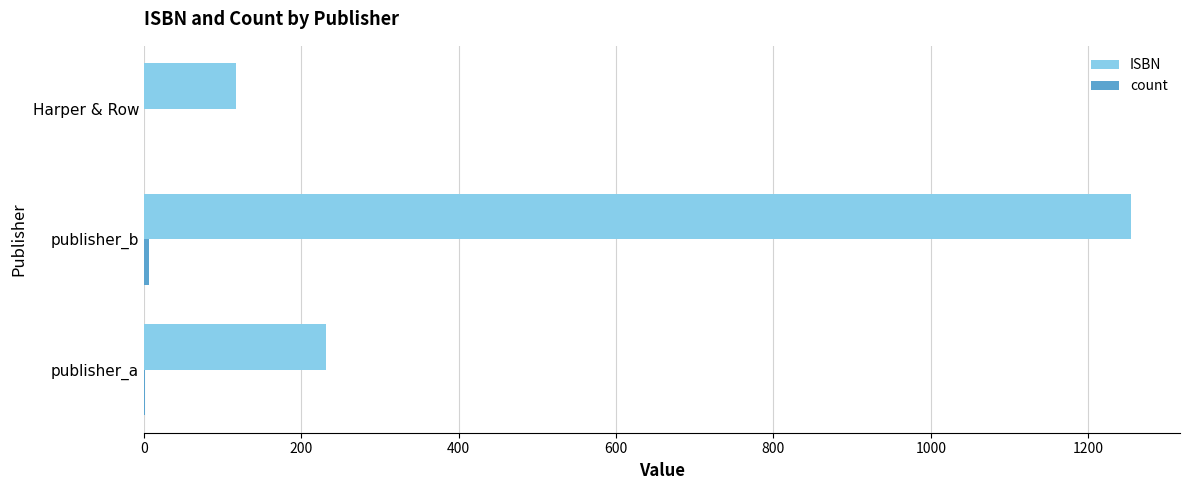

Which series has the largest total across all categories?

ISBN